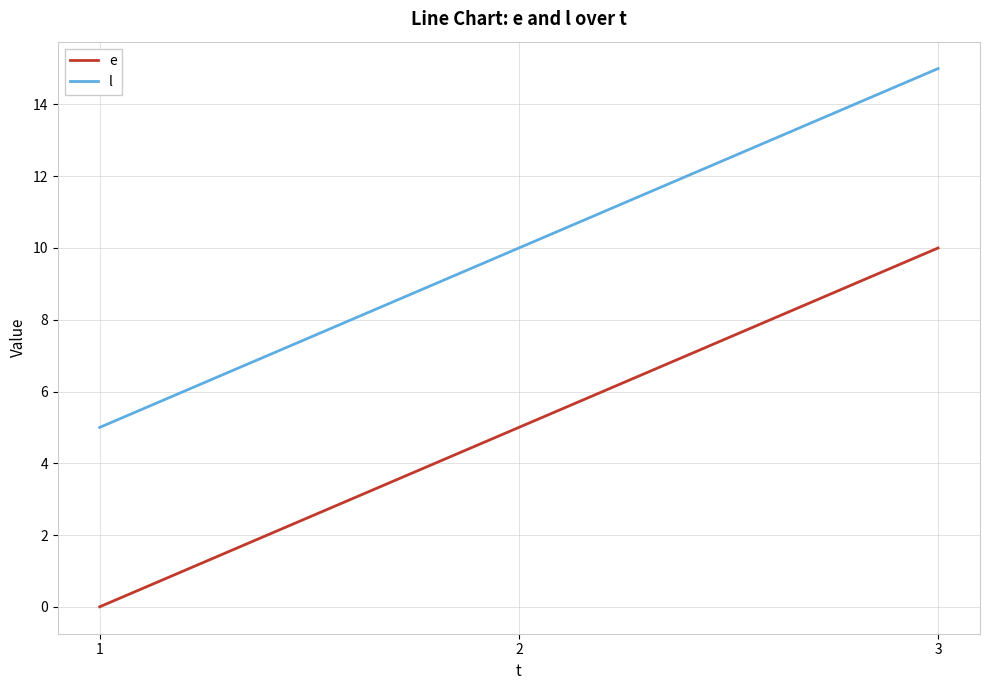

How many e values are between 0 and 10?

3